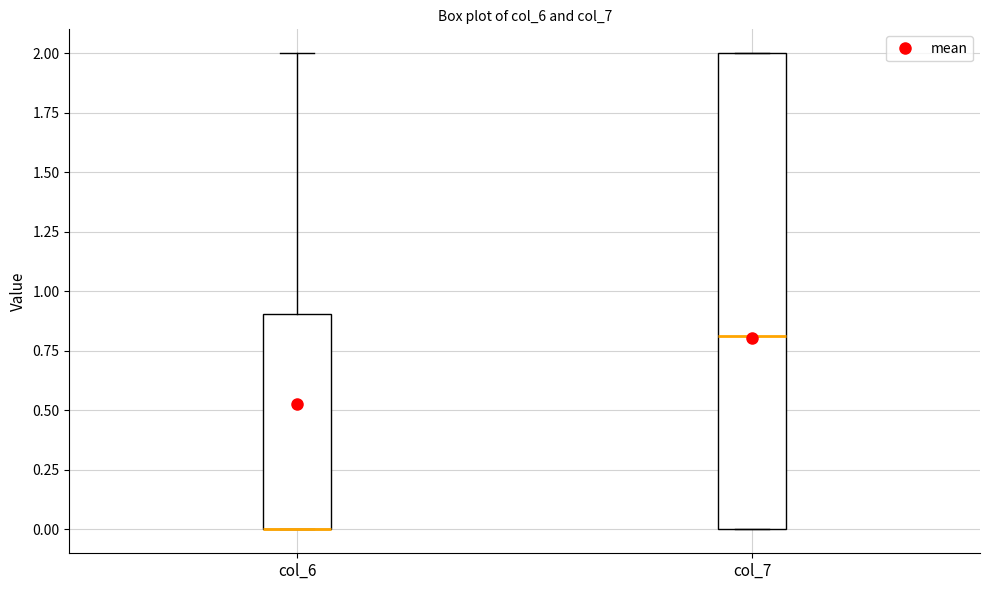

Reading left to right, read every box against the y-axis: the position of its median line, the range the box covers, and the ends of its whiskers. The values are not printed on the chart, so give them approximately, as read against the axis.

col_6: median 0.0 (drawn on the box's lower edge), box 0.0 to 0.9, whiskers 0.0 to 2.0
col_7: median 0.8, box 0.0 to 2.0, whiskers 0.0 to 2.0